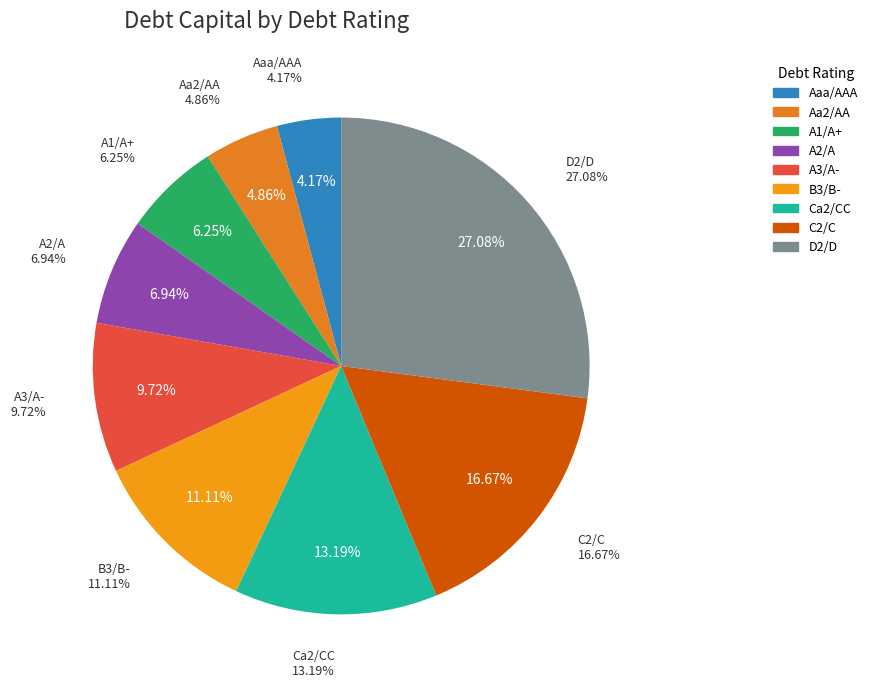

To the nearest percent, what is the combined percentage of Aaa/AAA and A3/A-?

14%